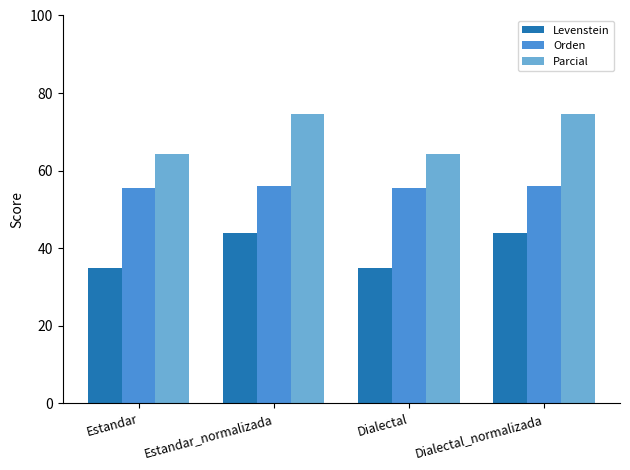

What position from the left is Estandar?

1